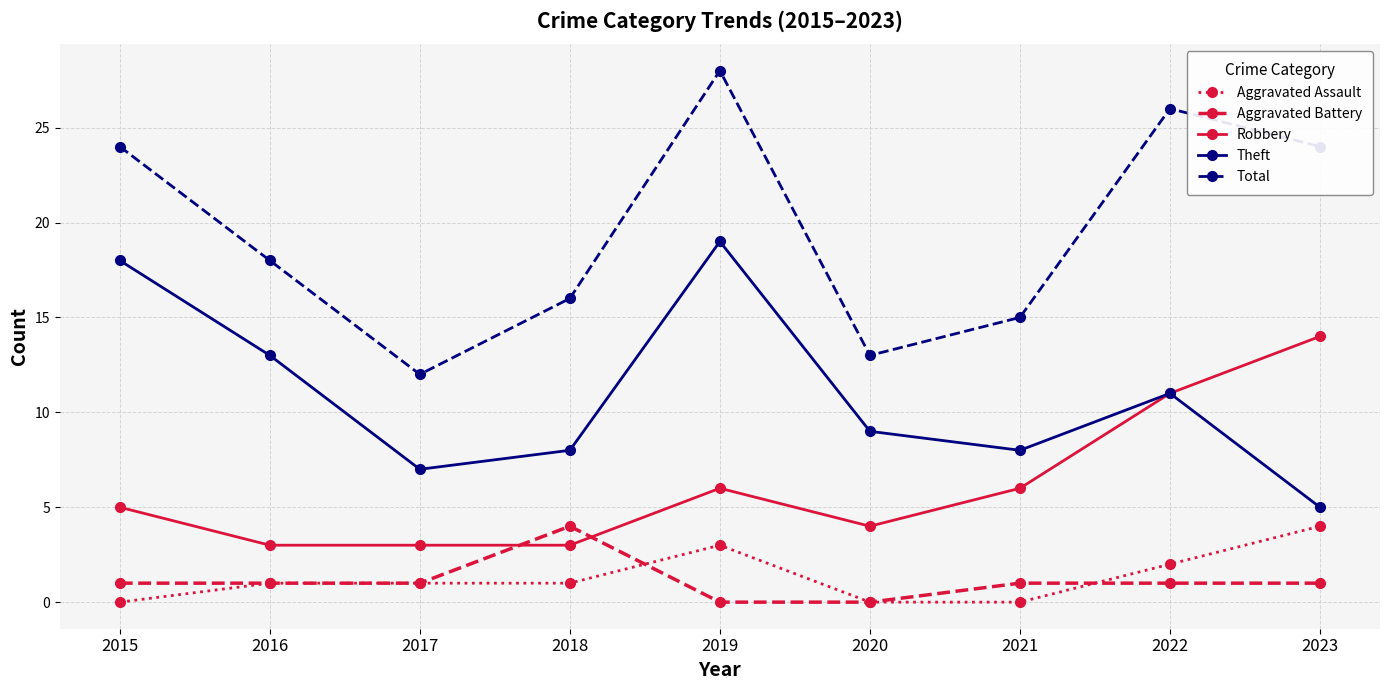

Reading left to right, extract all data points from this chart.

Aggravated Assault: 2015=0	2016=1	2017=1	2018=1	2019=3	2020=0	2021=0	2022=2	2023=4
Aggravated Battery: 2015=1	2016=1	2017=1	2018=4	2019=0	2020=0	2021=1	2022=1	2023=1
Robbery: 2015=5	2016=3	2017=3	2018=3	2019=6	2020=4	2021=6	2022=11	2023=14
Theft: 2015=18	2016=13	2017=7	2018=8	2019=19	2020=9	2021=8	2022=11	2023=5
Total: 2015=24	2016=18	2017=12	2018=16	2019=28	2020=13	2021=15	2022=26	2023=24